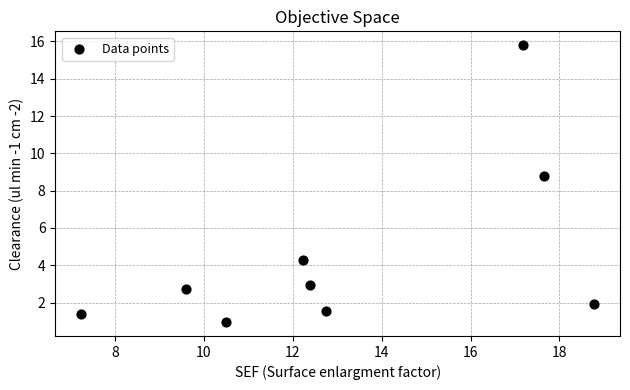

What Y value in the scatter plot is closest to 8?

8.8